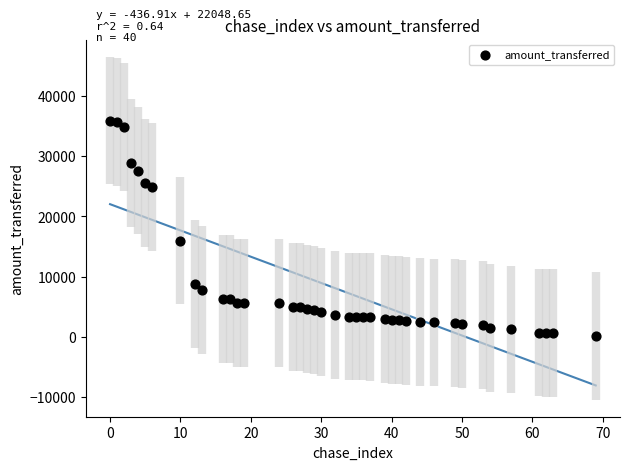

What Y value in the scatter plot is closest to 18061?

15999.1